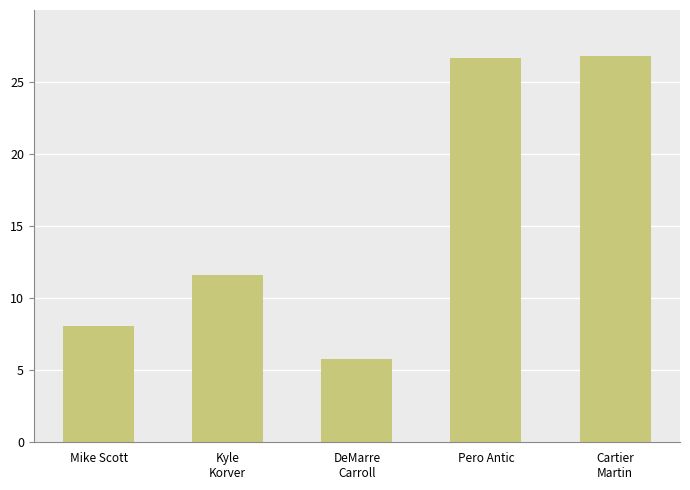

Approximately how many times larger is the value at DeMarre
Carroll compared to Pero Antic?

0.2